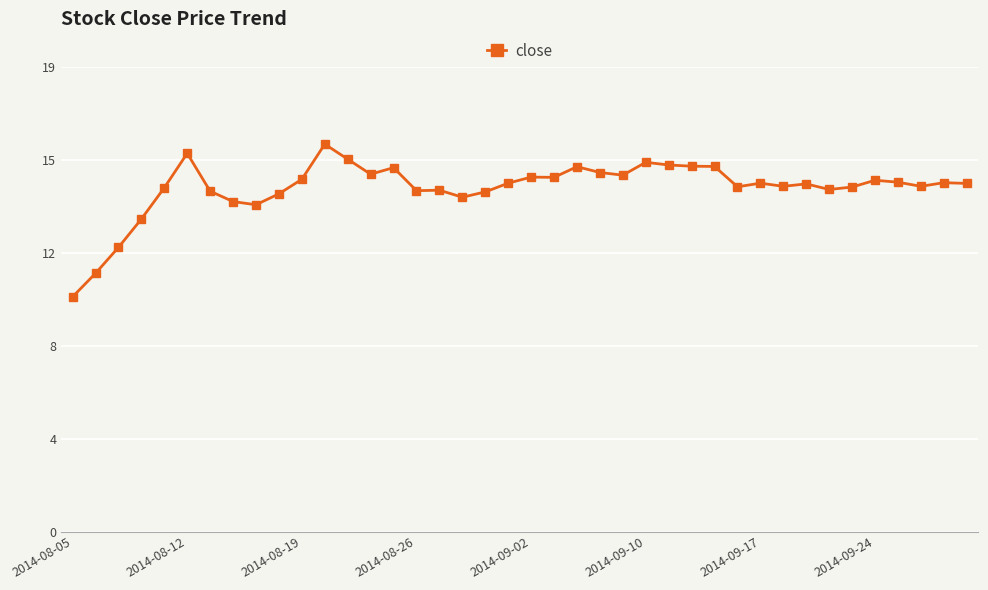

What is the minimum value shown in the chart?

9.7